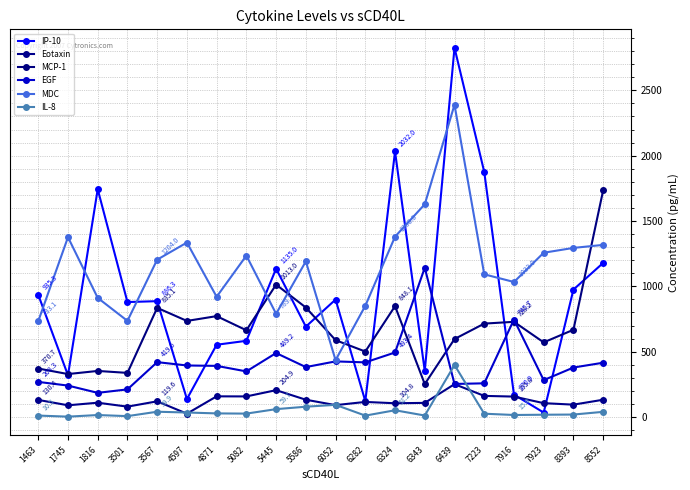

True or false: MDC has a value of 735.4 at 3501.

True